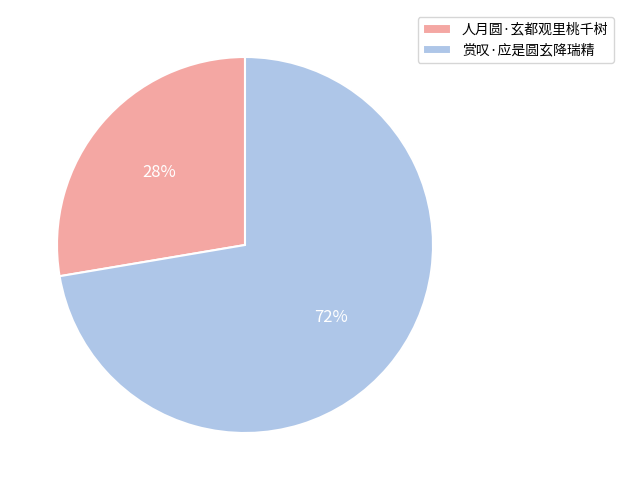

What percentage is the 人月圆·玄都观里桃千树 slice, to the nearest percent?

28%